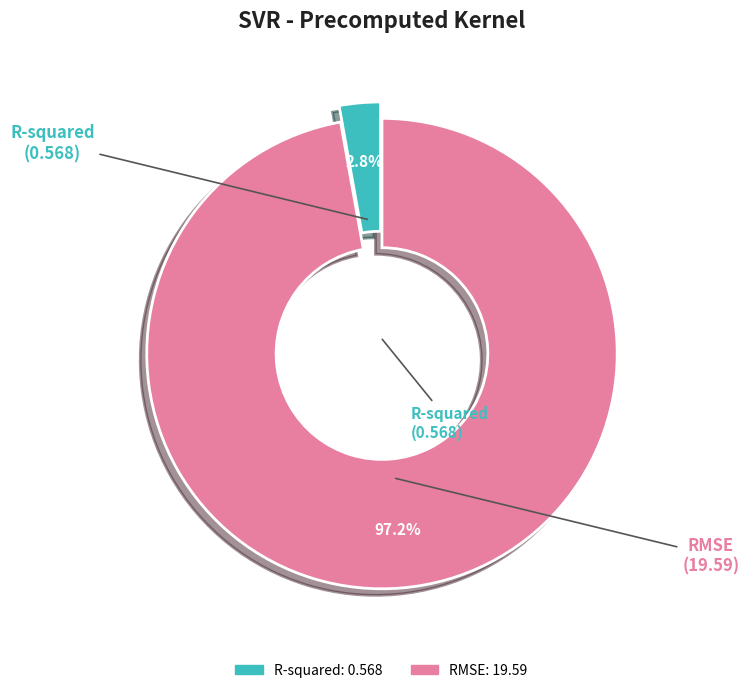

Which has a higher value, R-squared or RMSE?

RMSE